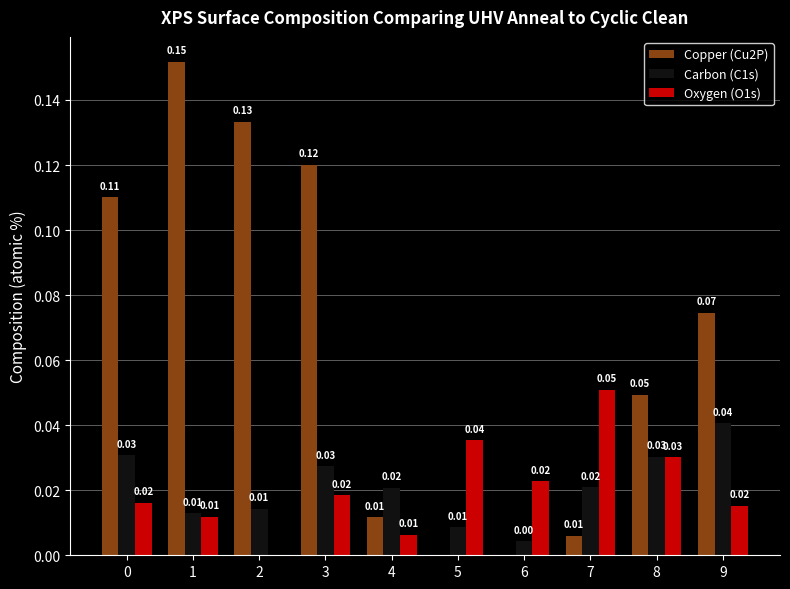

Is the value of Carbon (C1s) at 7 greater than the value of Oxygen (O1s) at 1?

Yes